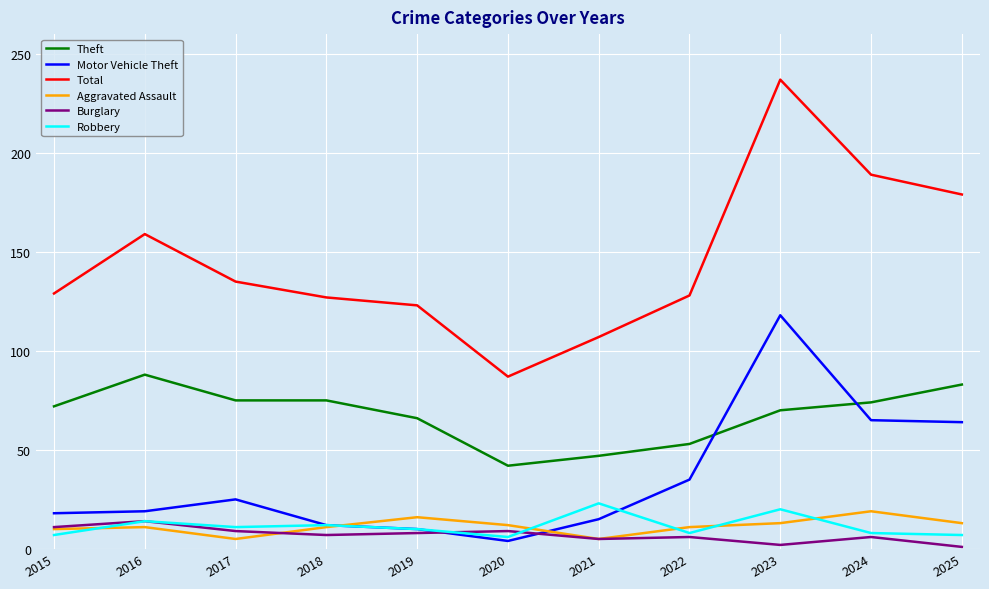

The value of Theft at 2025 is 83. True or false?

True